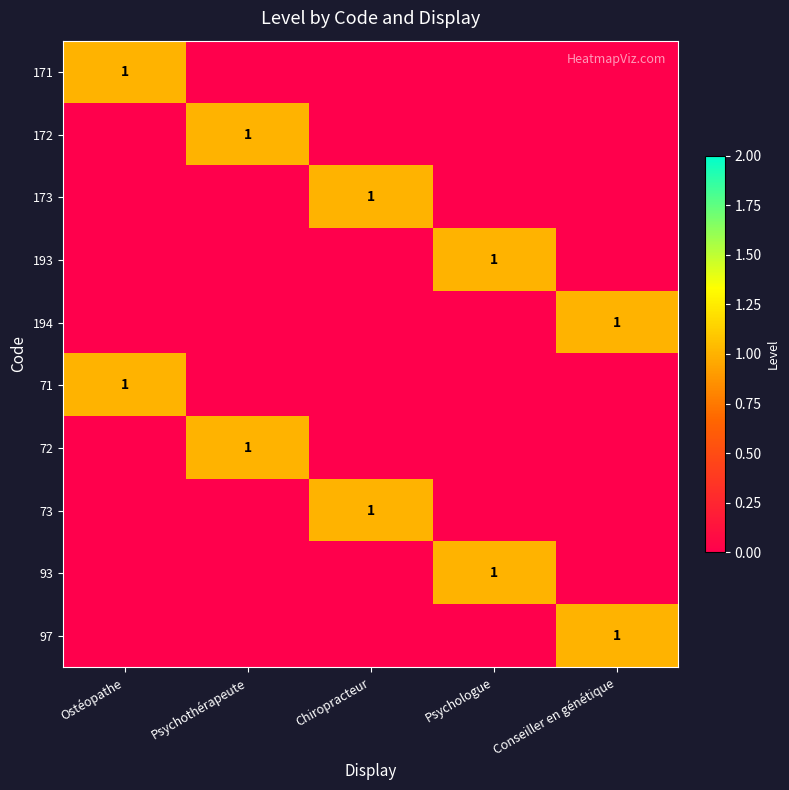

The 172 series shows 1 at Psychothérapeute. True or false?

True